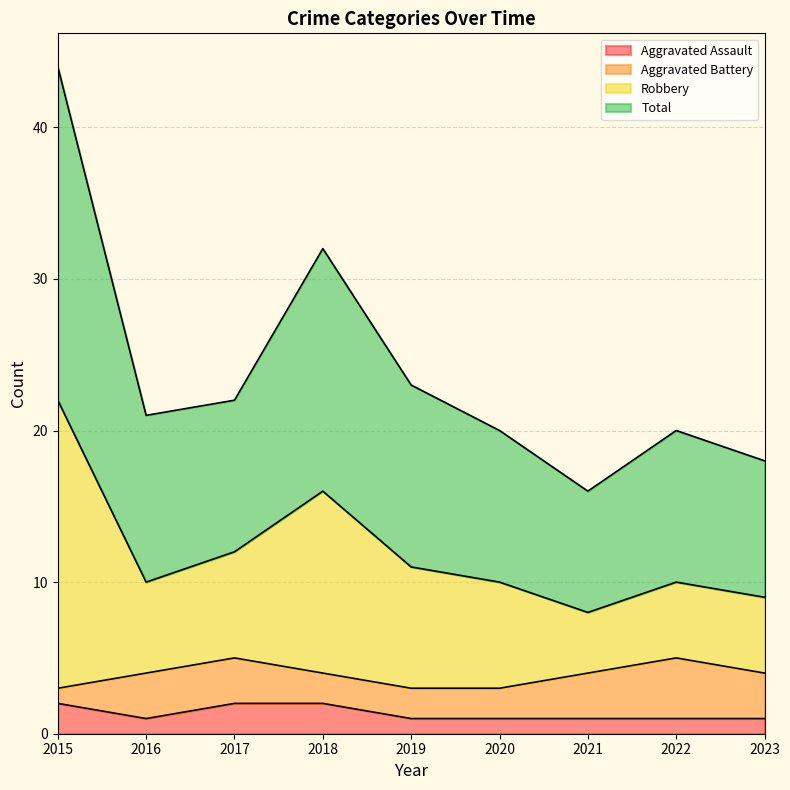

True or false: Robbery and Total intersect in this chart.

False